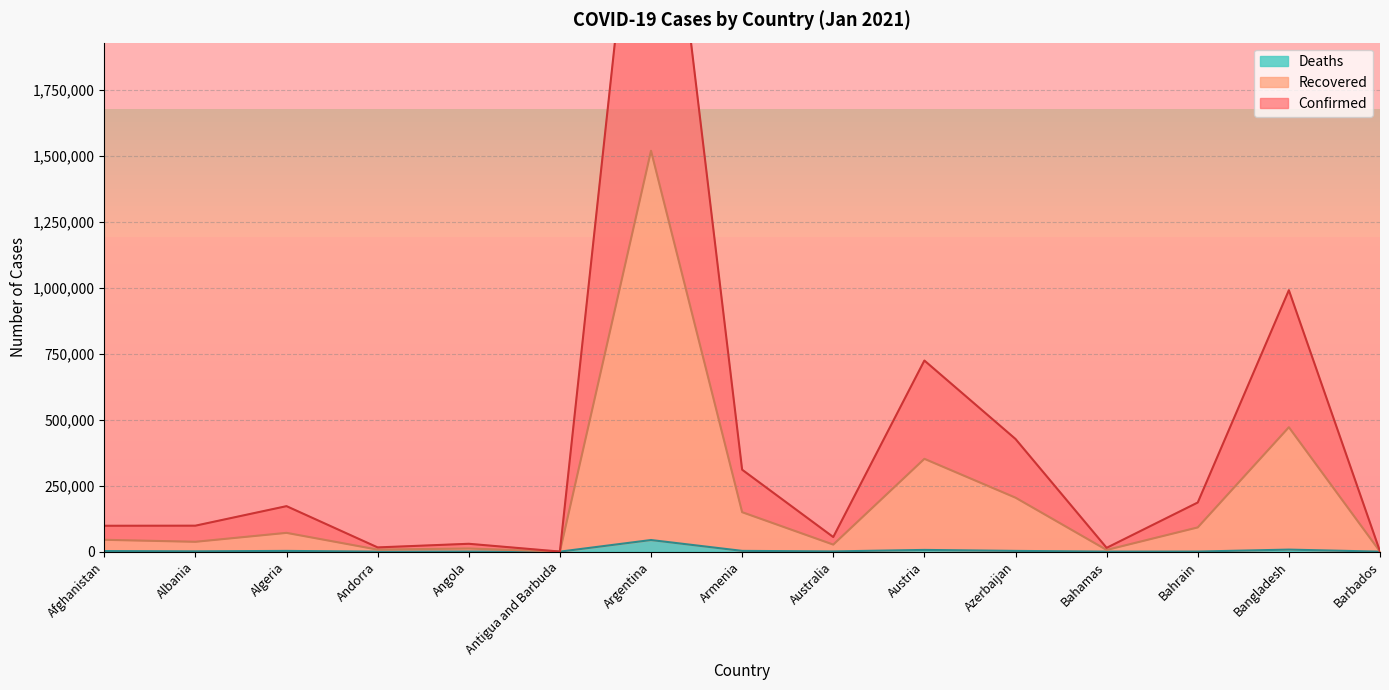

List the series in order of their overall mean, highest first.

Confirmed, Recovered, Deaths